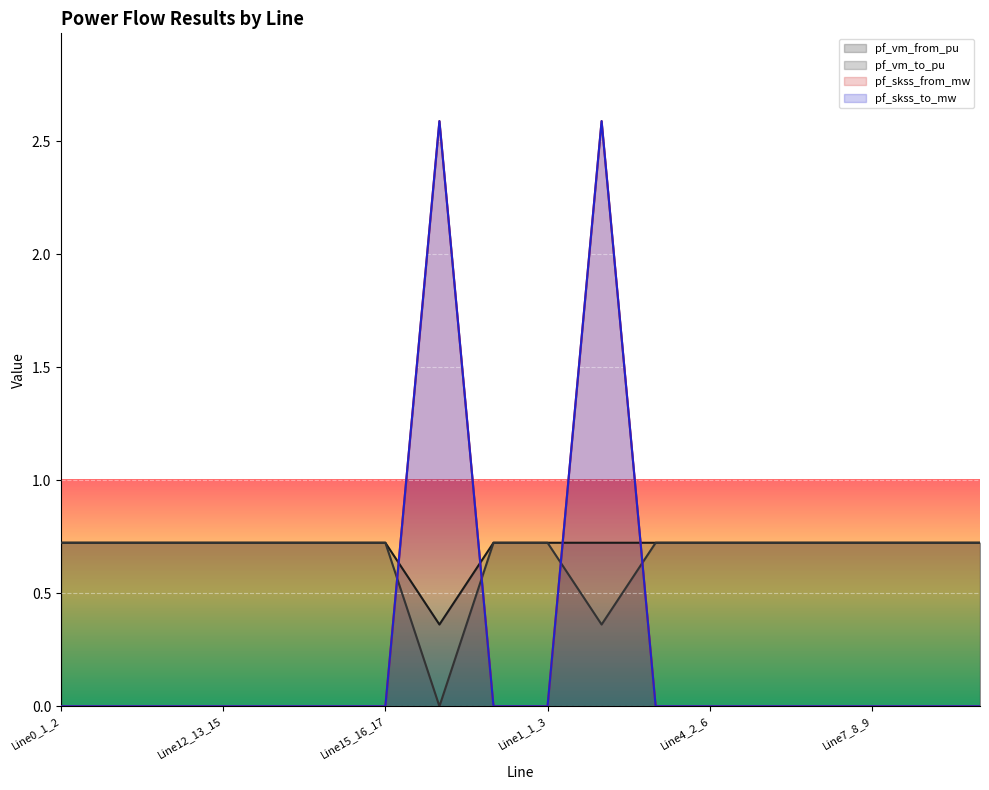

At which category is the sum across all series the highest?

Line2_1_4